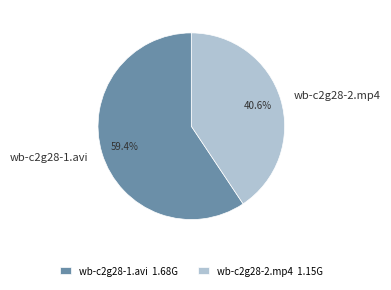

To the nearest percent, what portion does wb-c2g28-1.avi represent?

59%